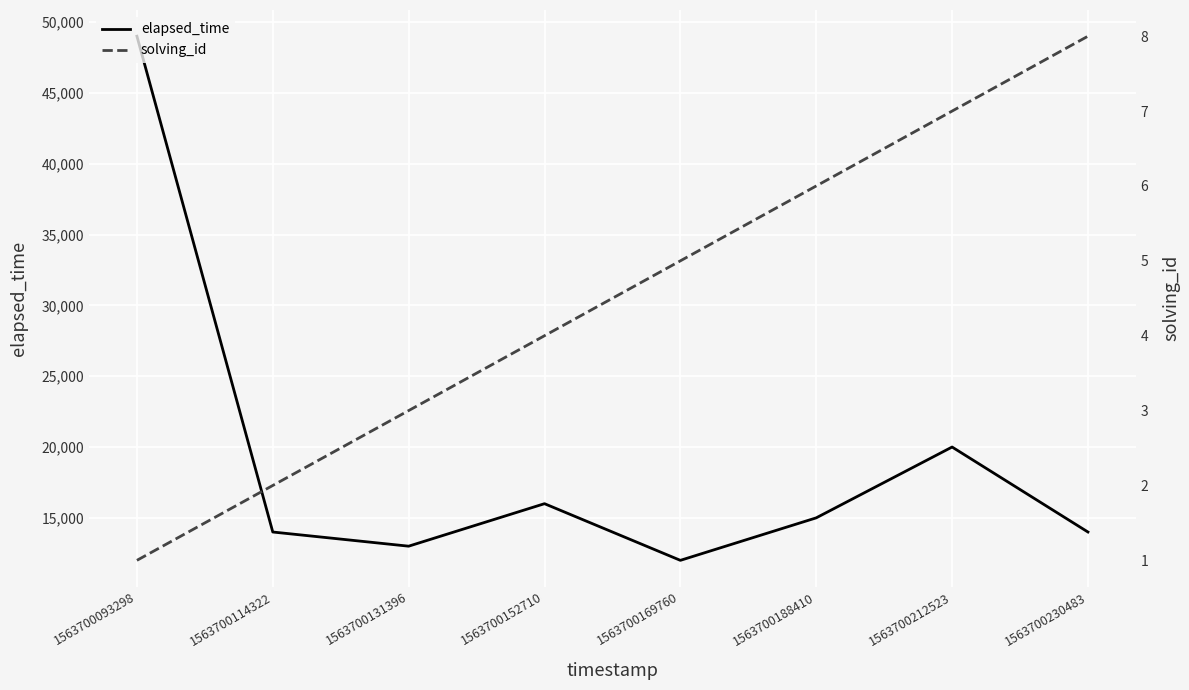

What is the smallest value displayed?

1